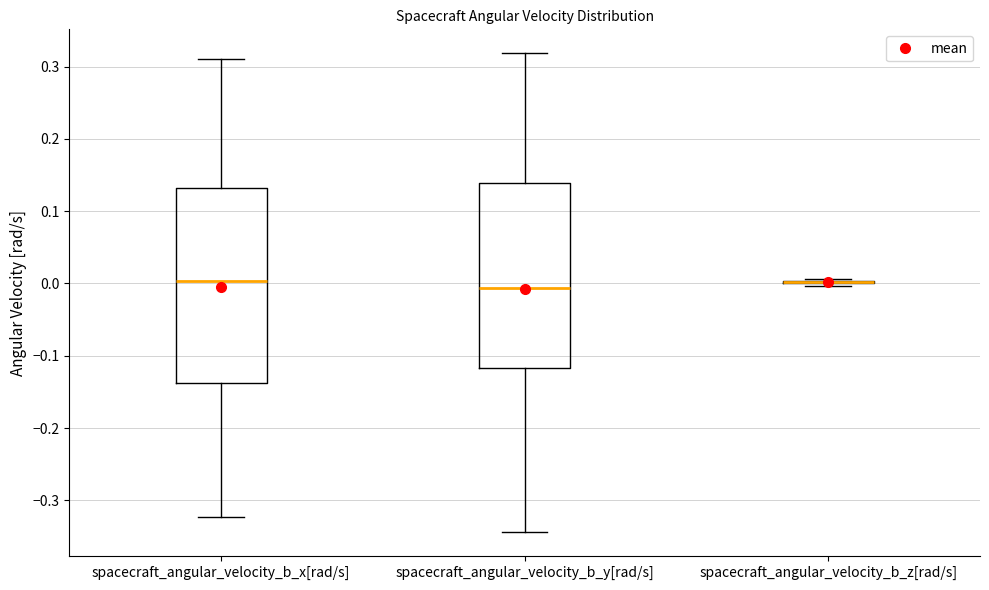

Where does the median line of the box for spacecraft_angular_velocity_b_y[rad/s] sit on the y-axis? The values are not printed on the chart, so give them approximately, as read against the axis.

-0.01